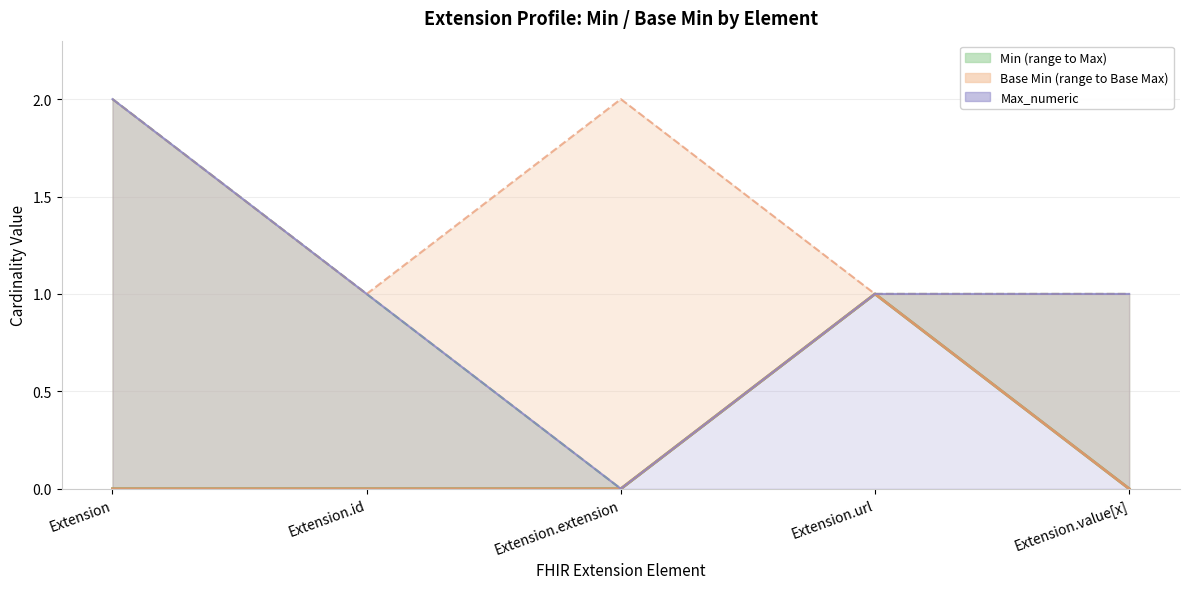

How many lines are shown in the chart?

3